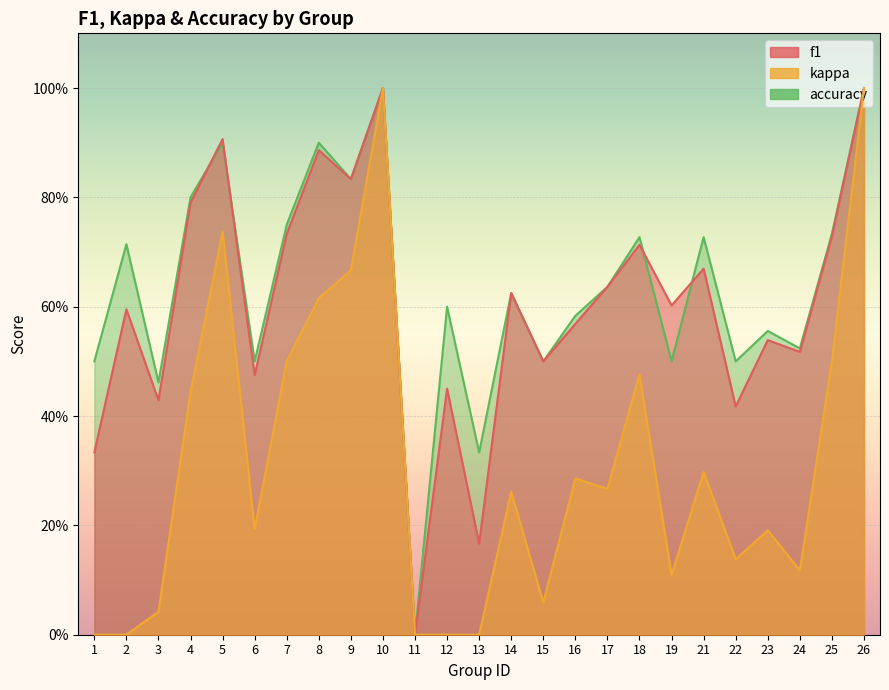

True or false: kappa and f1 cross at least once.

False